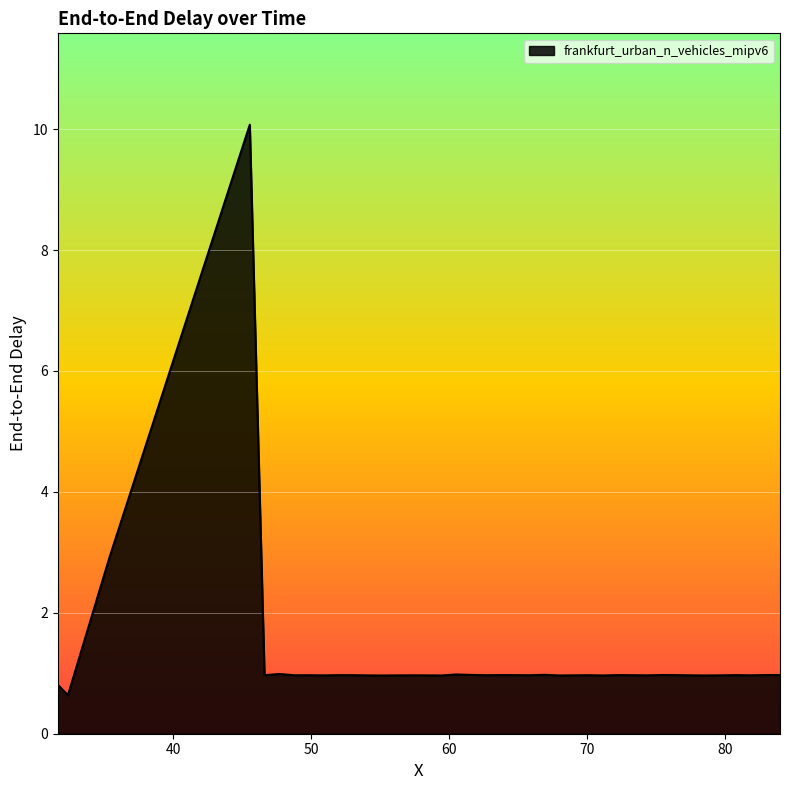

What is the greatest value displayed?

10.1